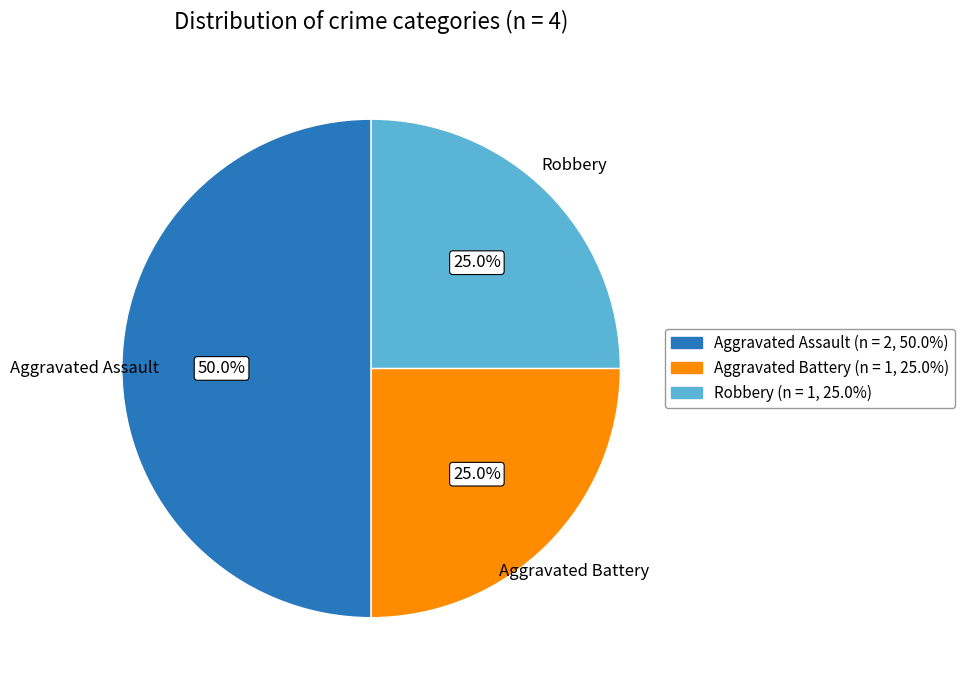

What is the total percentage of Robbery and Aggravated Assault?

75.0%